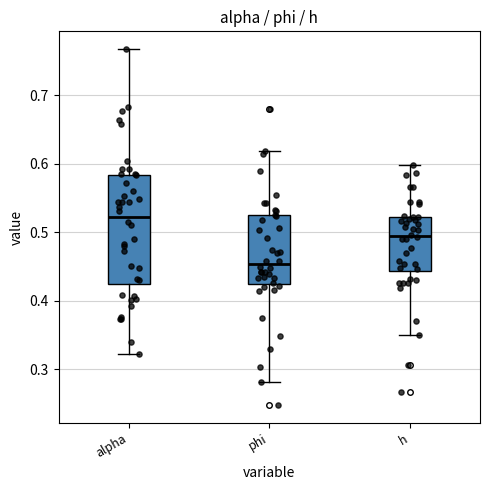

Which box's median line is the lowest?

phi